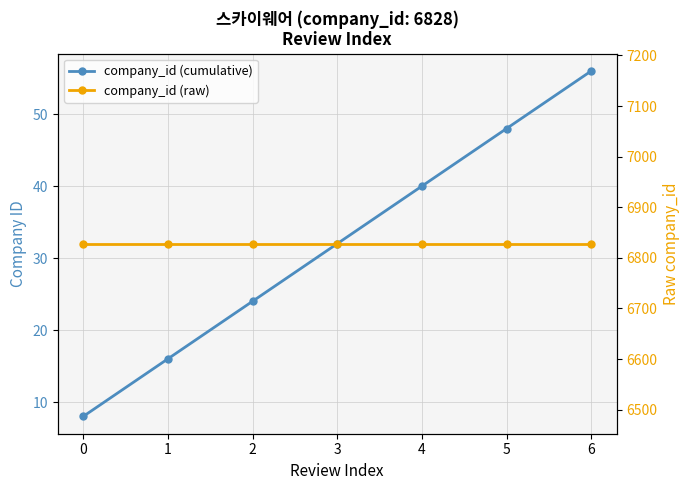

The value of company_id (cumulative) at 4 is 12. True or false?

False